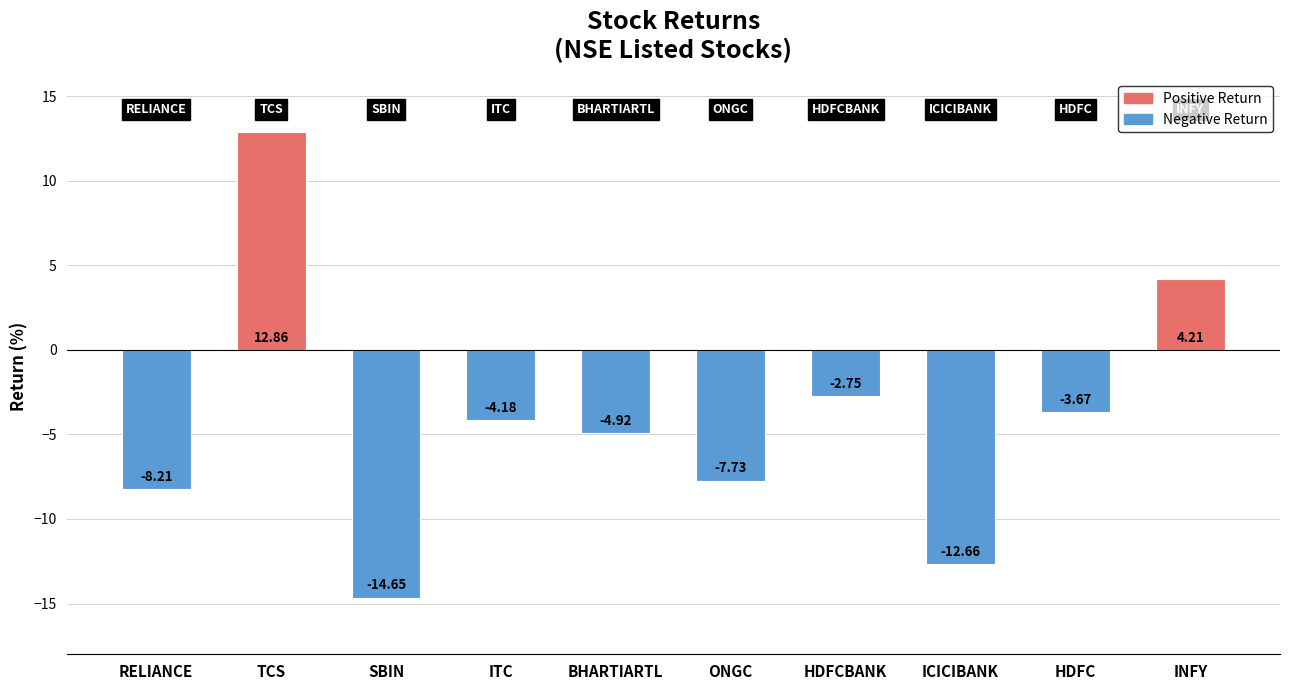

Is it true that the value at BHARTIARTL is -2.6?

False